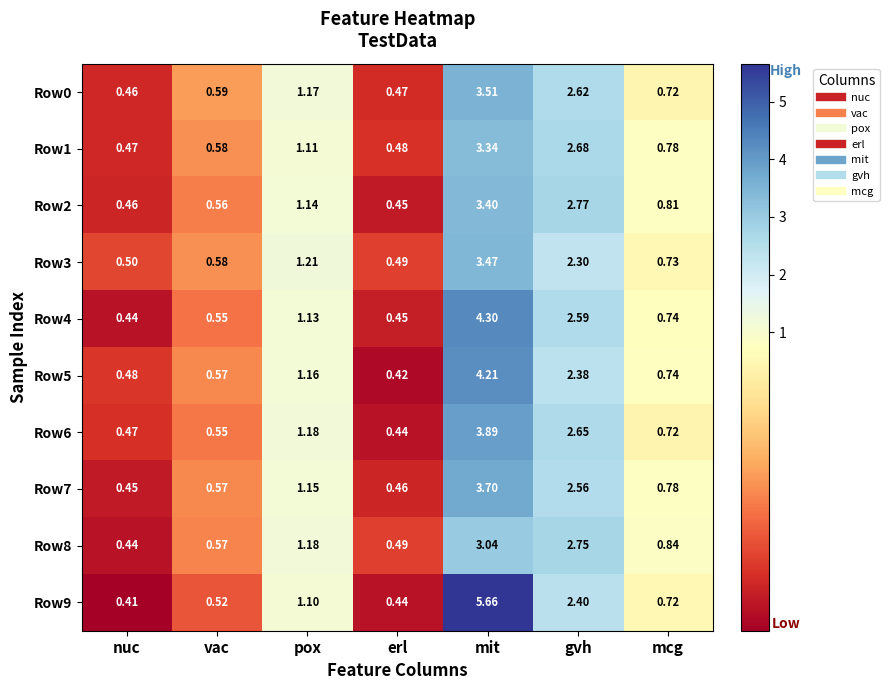

At which category is the sum across all series the highest?

mit